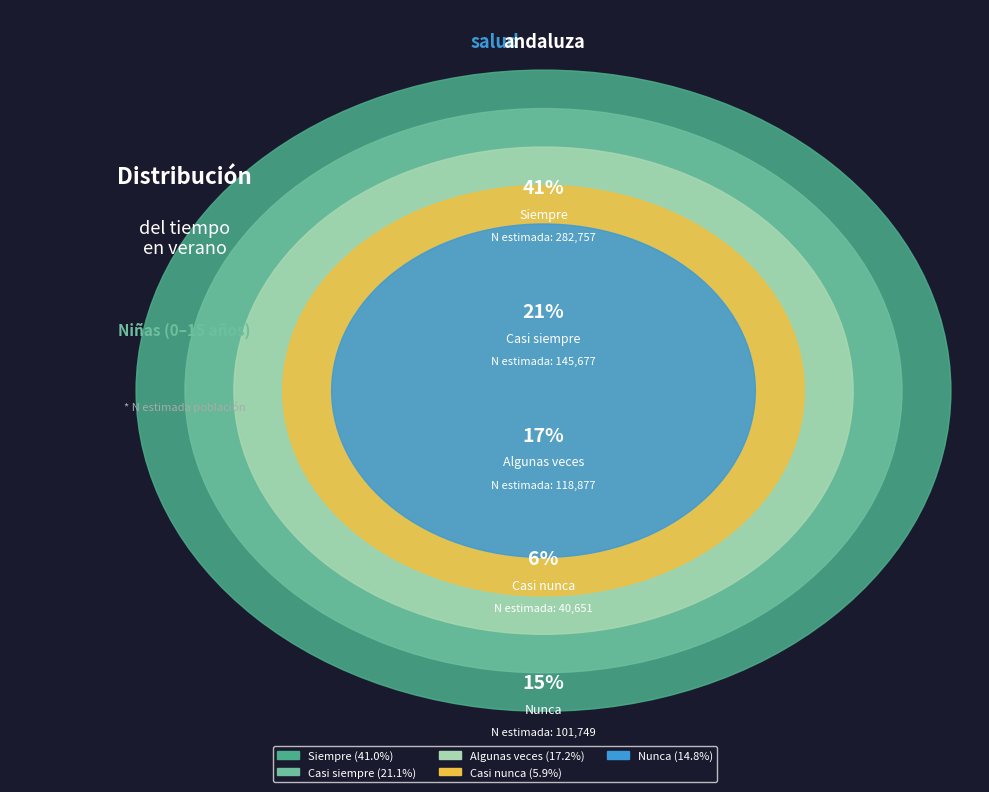

What is the ratio of the value at Algunas veces to the value at Casi nunca?

2.9